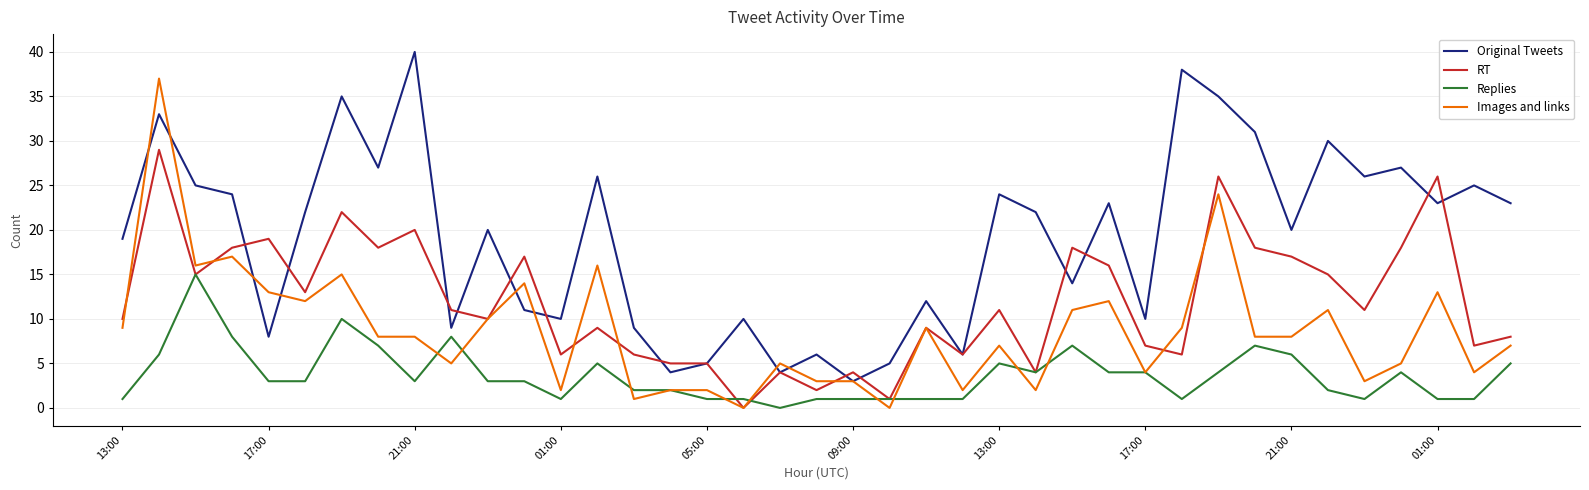

What is the greatest value displayed?

40